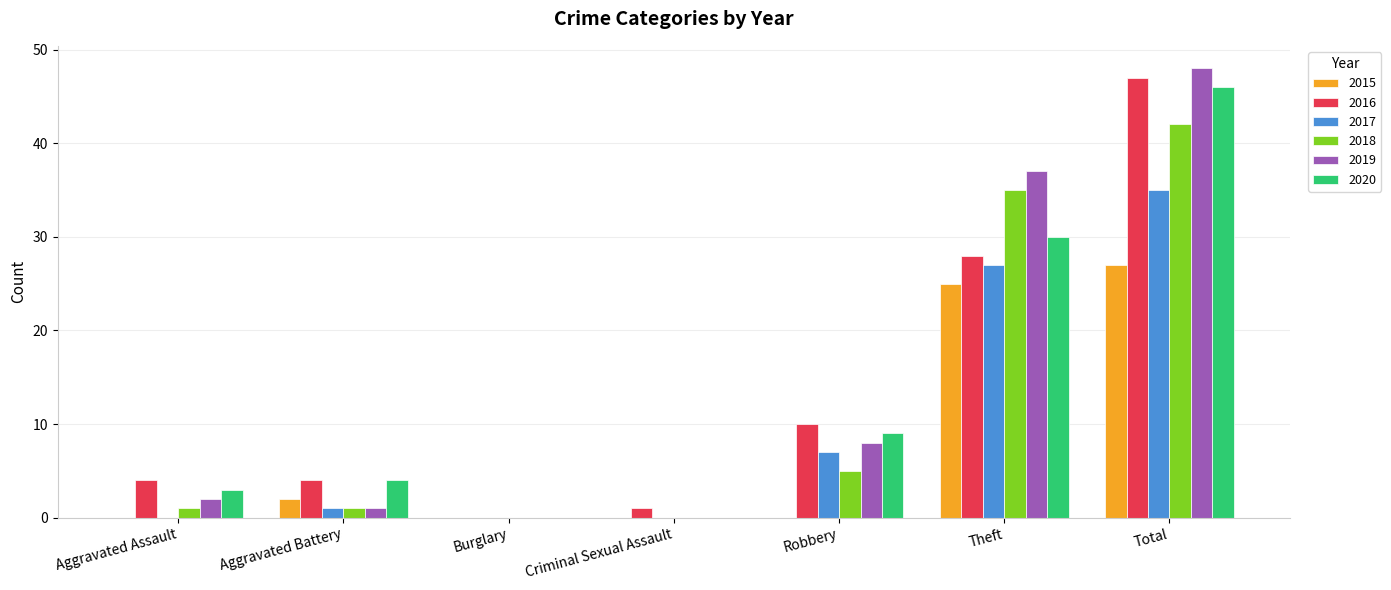

What is the average value of the 2017 series?

10